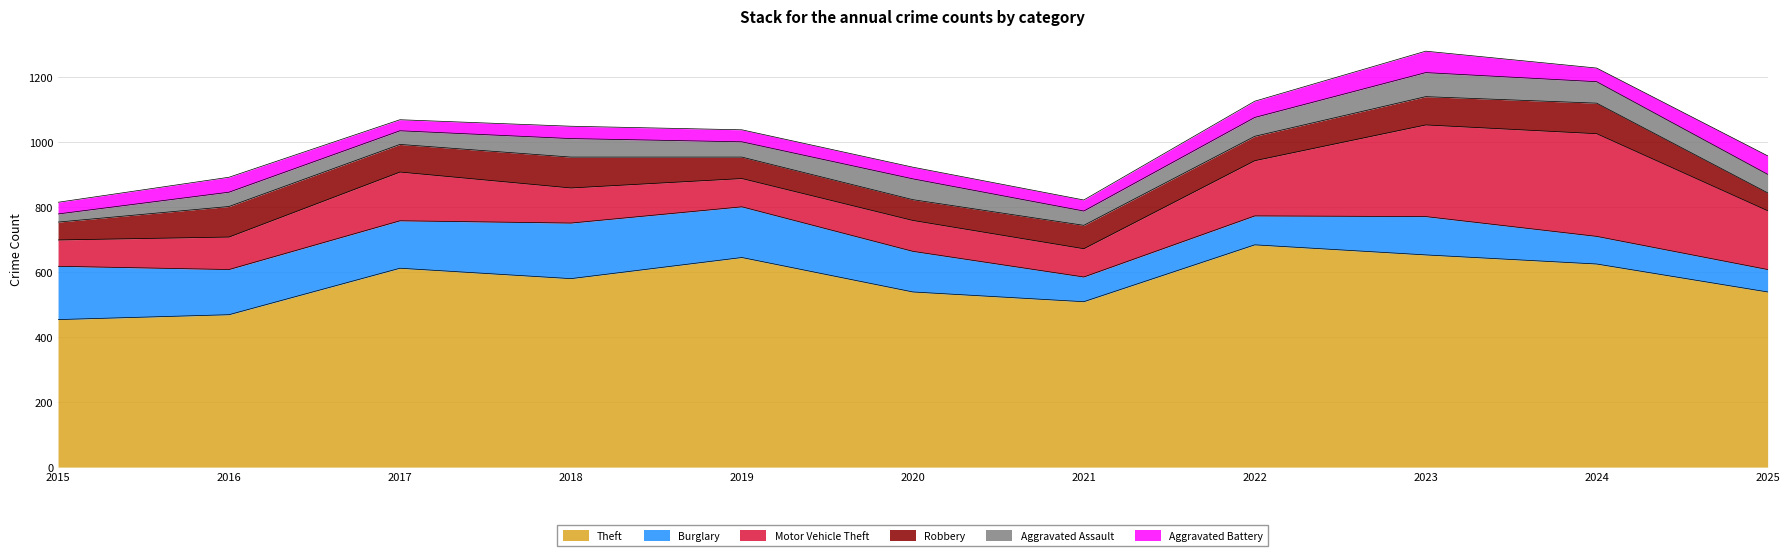

At which label is Theft closest to 569?

2018